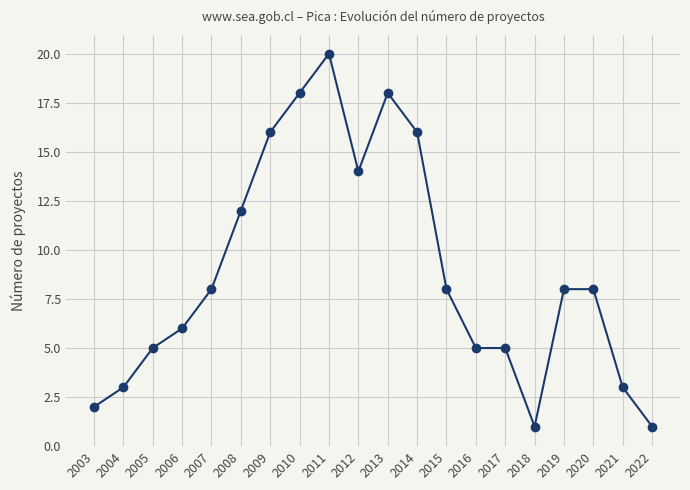

Is it true that the value at 2005 is 5?

True